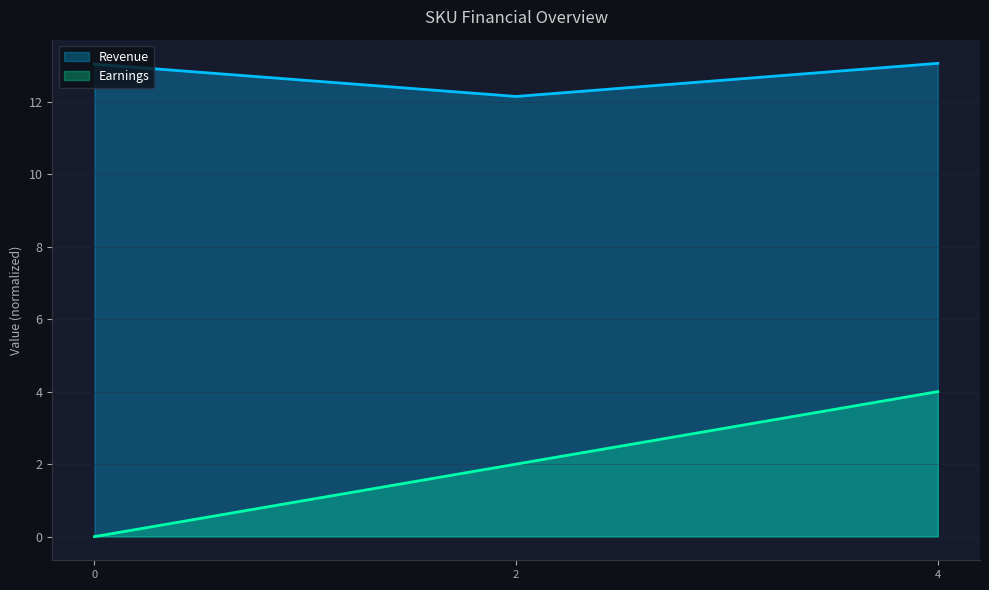

What is the difference between the highest and lowest values at 0?

13.0